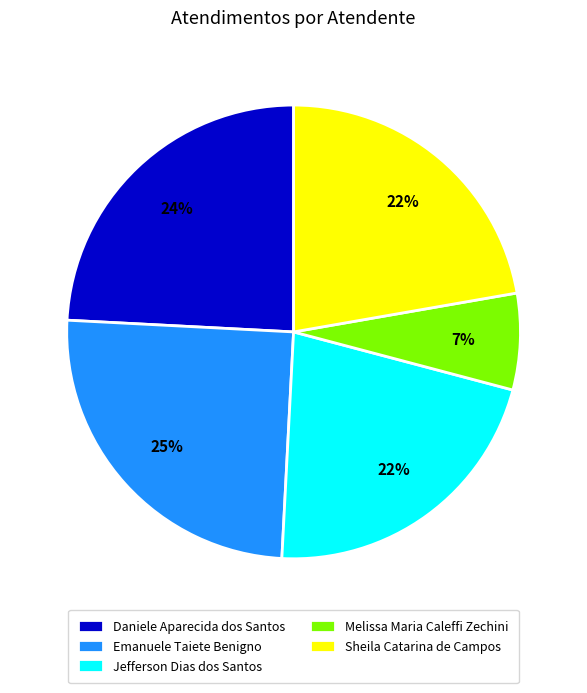

Does Sheila Catarina de Campos account for over 50% of the chart?

No